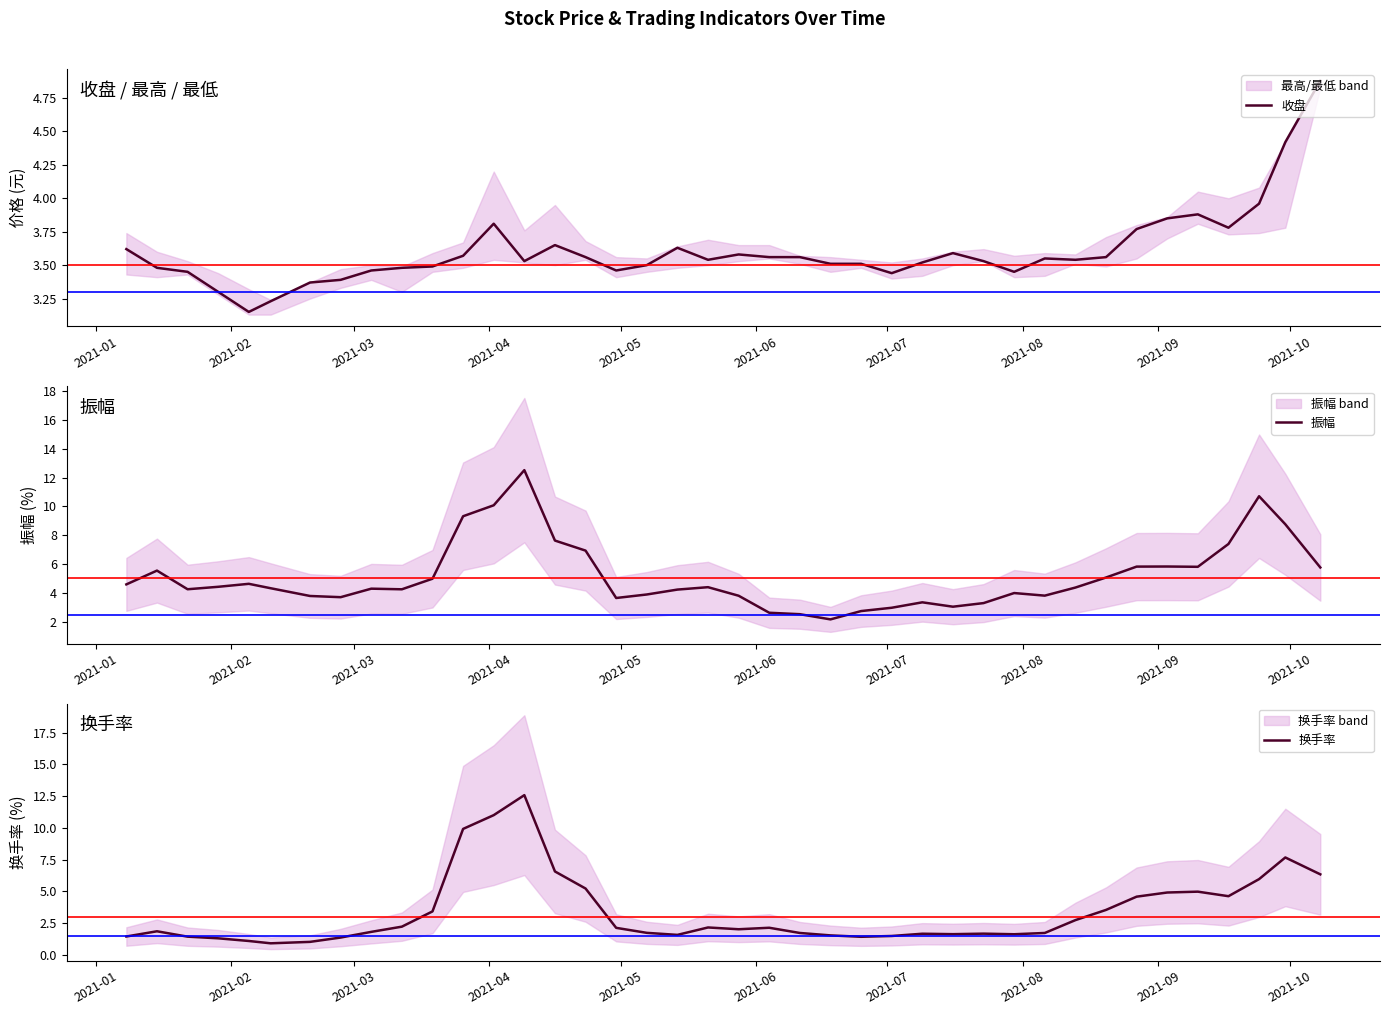

At which label does 振幅 first exceed 4?

2021-01